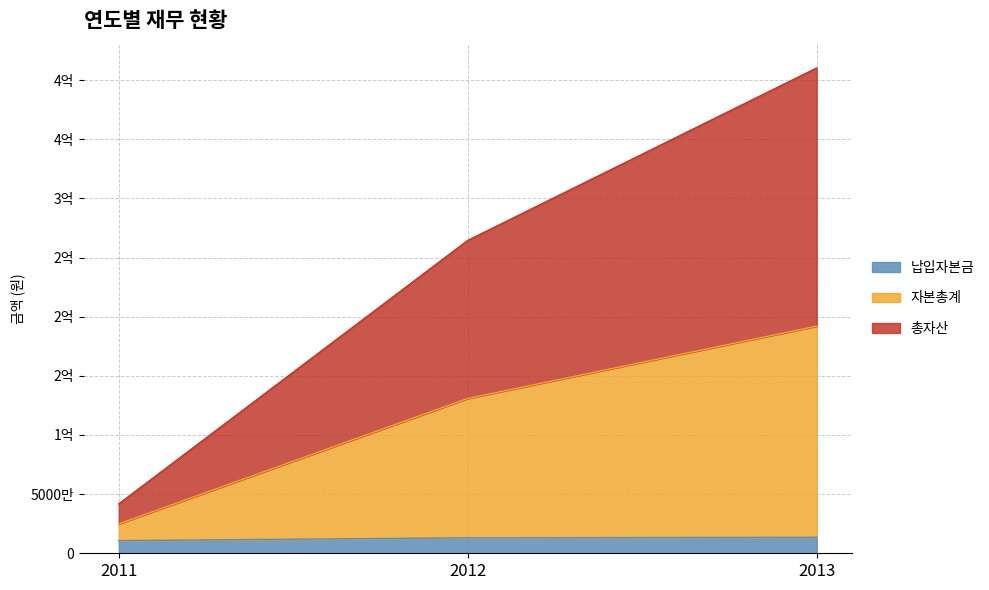

Reading left to right, list all the values displayed in this chart.

납입자본금: 2011=10706665	2012=13081165	2013=13498290
자본총계: 2011=24851403	2012=130893858	2013=192033338
총자산: 2011=41774487	2012=264520641	2013=410326565